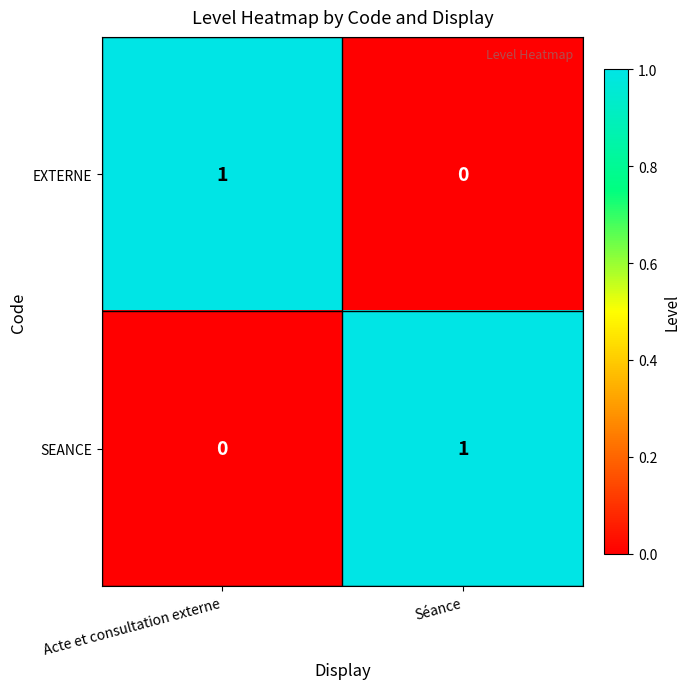

How many positive values does the EXTERNE series have?

1